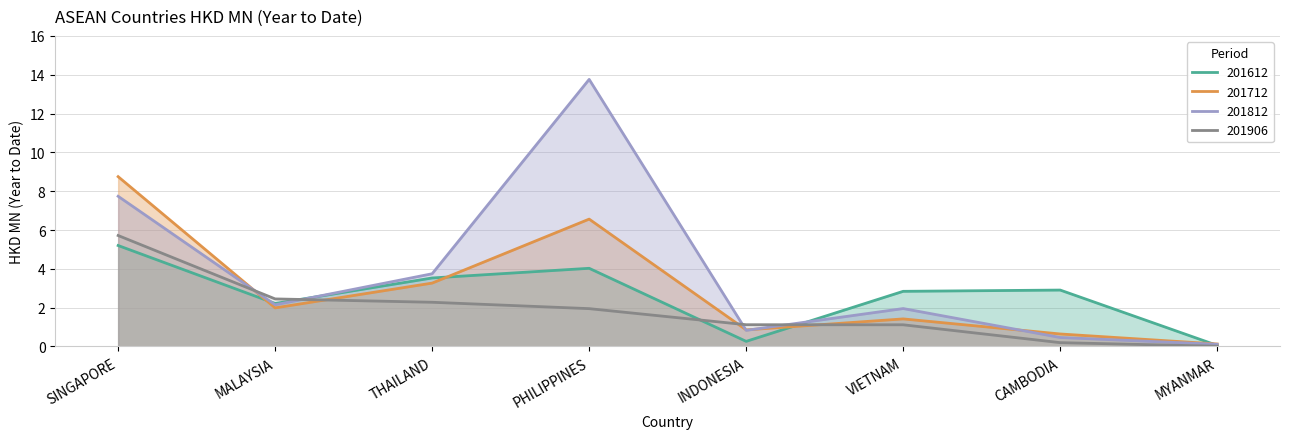

Rank the series by their average value, from lowest to highest.

201906, 201612, 201712, 201812